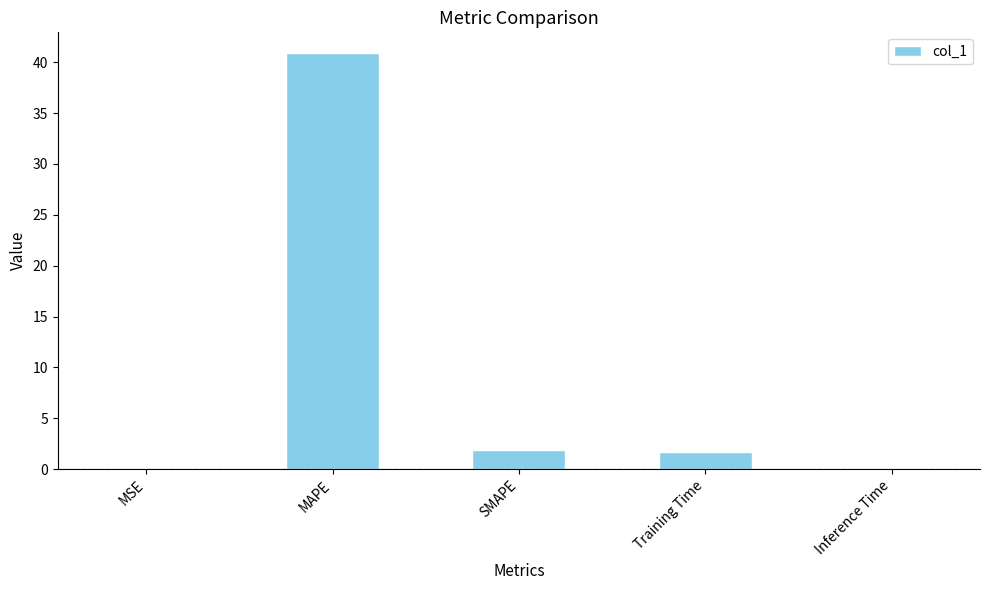

True or false: the data shows 0.4 at SMAPE.

False